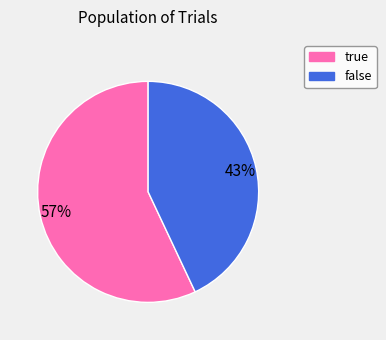

Does any single category account for the majority?

Yes